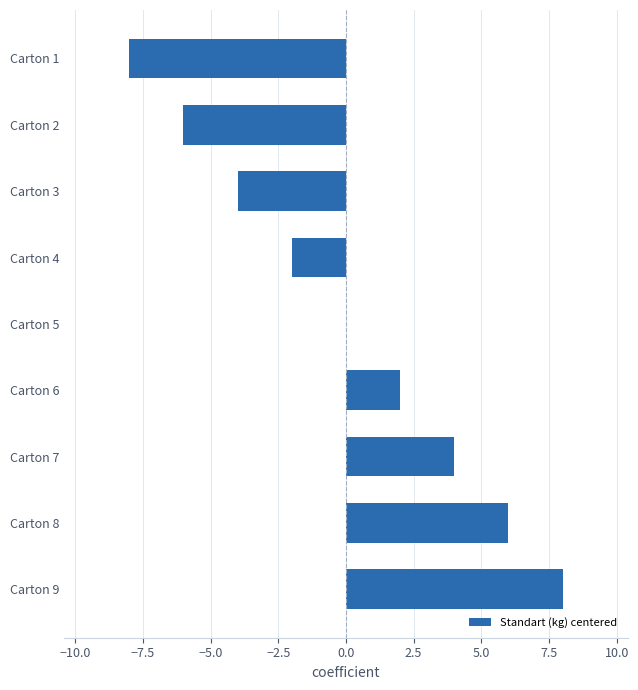

What is the change in value from Carton 4 to Carton 9?

+10